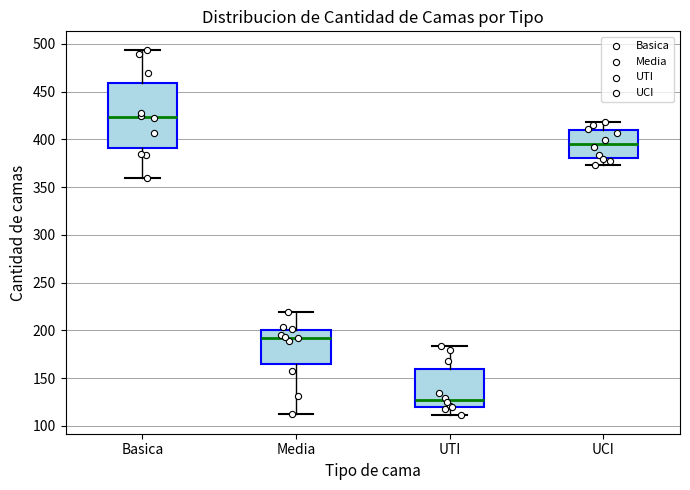

Which box is the tallest, from its lower edge to its upper edge?

Basica